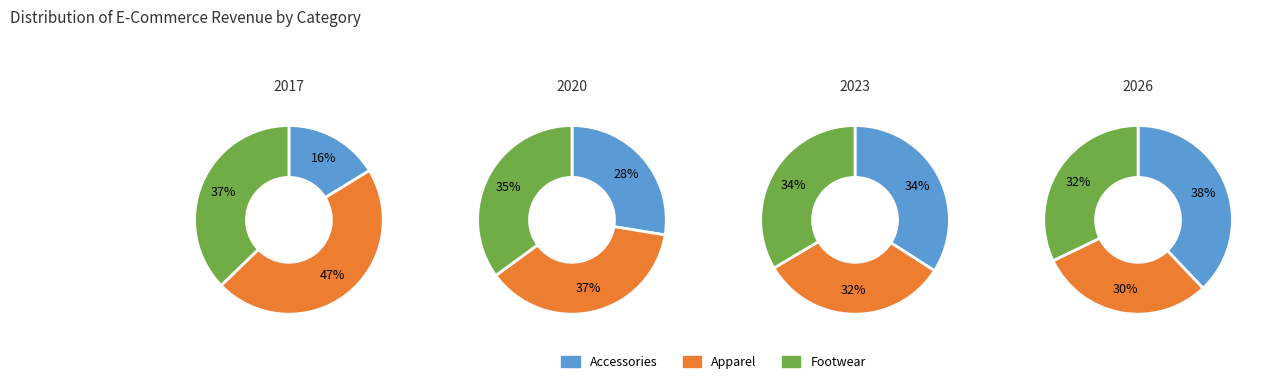

The 1 slice represents 1% of the pie. True or false?

False